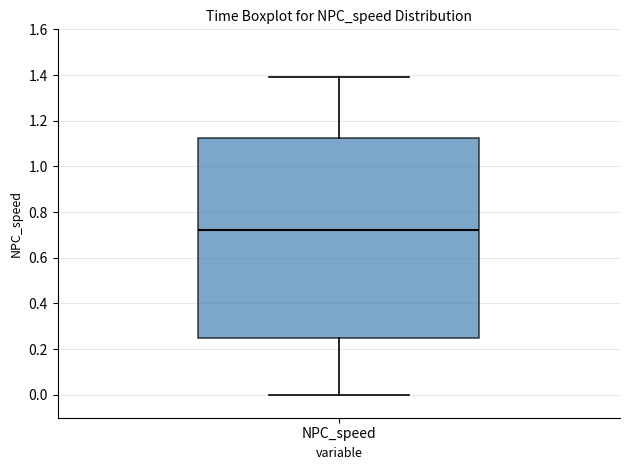

Where does the lower whisker of the box for NPC_speed end on the y-axis? The values are not printed on the chart, so give them approximately, as read against the axis.

0.00